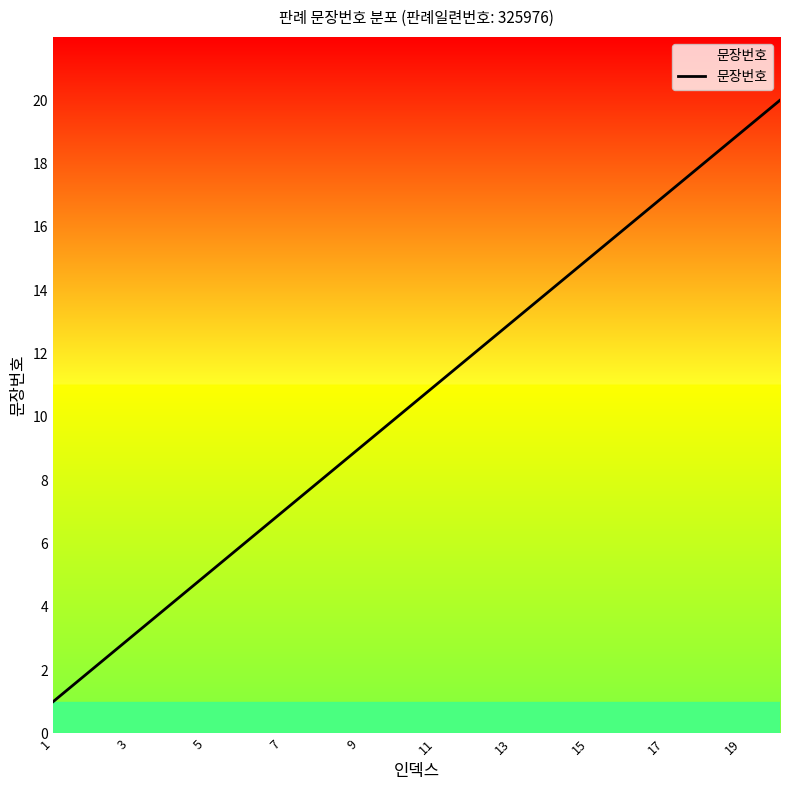

What is the sum of all values?

210